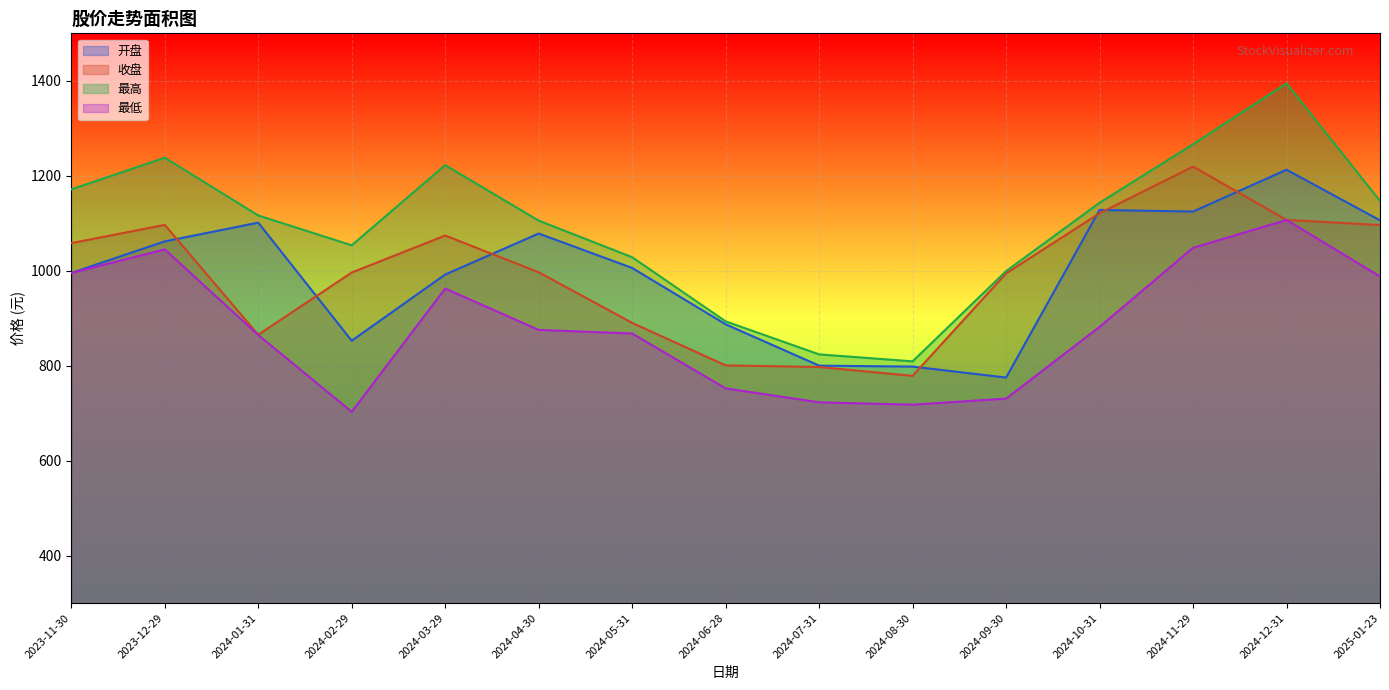

Is the value of 最低 at 2024-11-29 greater than the value of 最高 at 2024-10-31?

No